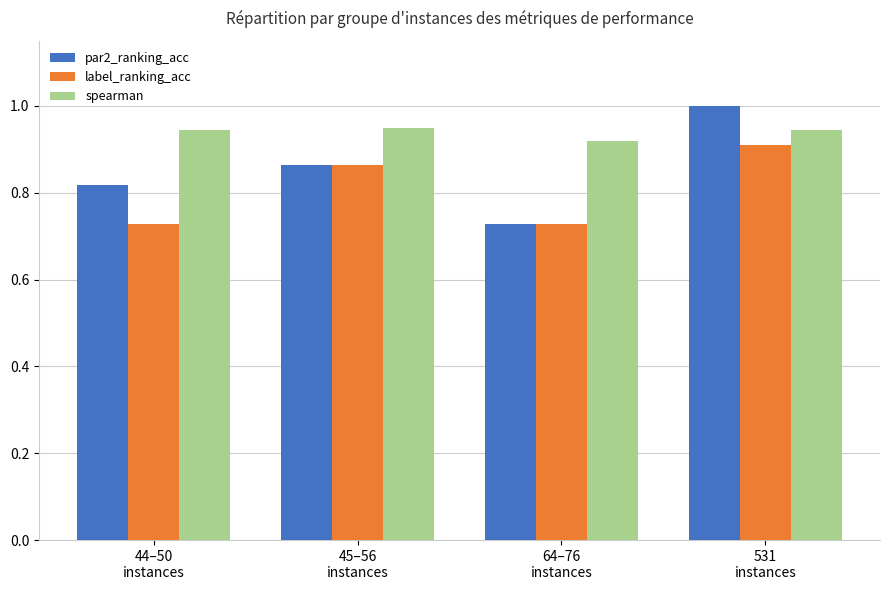

Between 64–76
instances and 531
instances, which series saw the biggest shift?

par2_ranking_acc